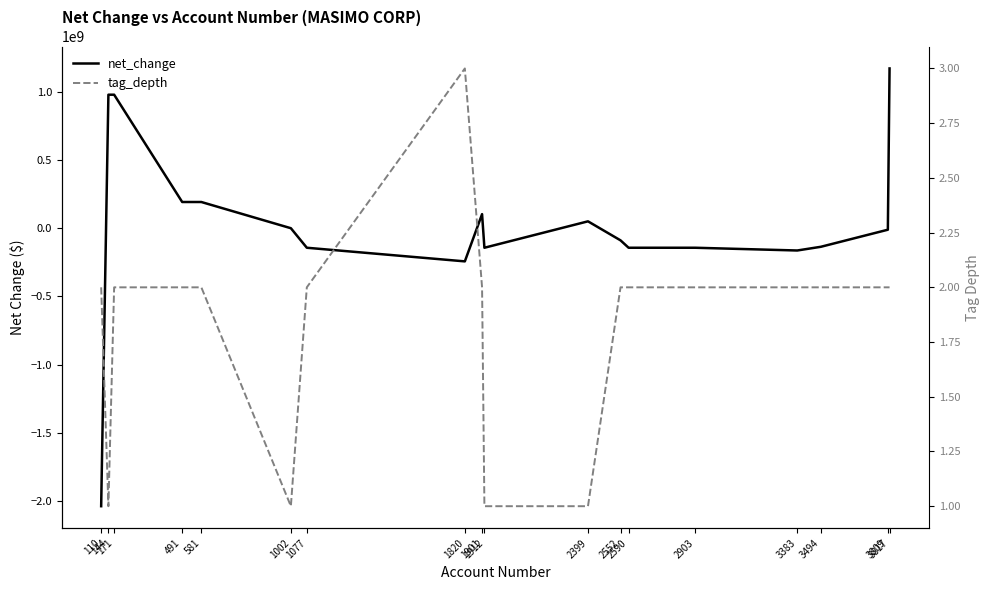

Which series has the largest range (max minus min)?

net_change